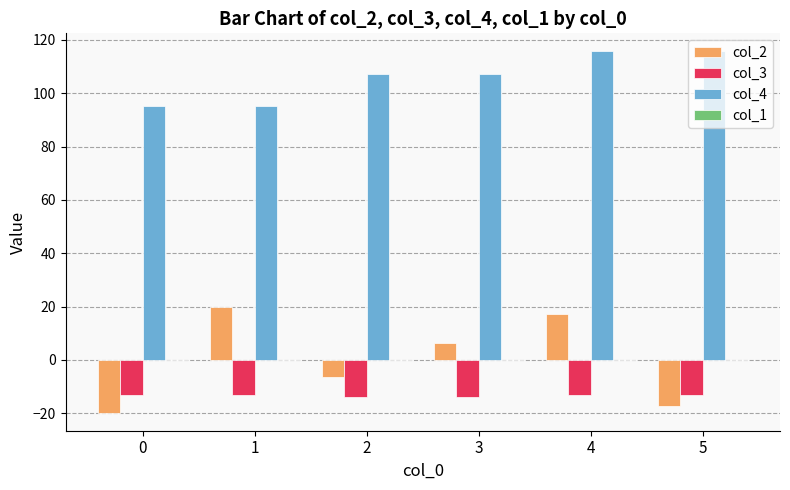

What is the difference between the highest and lowest values at 3?

121.2